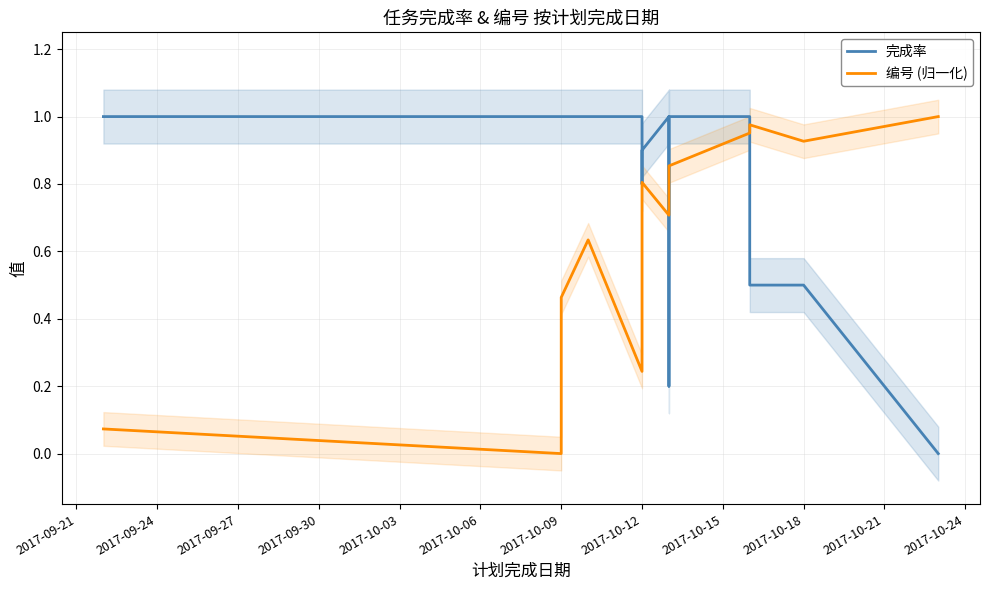

Reading left to right, extract all data points from this chart.

完成率: 1.0	1.0	1.0	1.0	1.0	0.8	0.9	1.0	0.2	1.0	1.0	0.5	0.5	0.0
编号 (归一化): 0.1	0.0	0.5	0.6	0.2	0.8	0.8	0.7	0.8	0.9	1.0	1.0	0.9	1.0